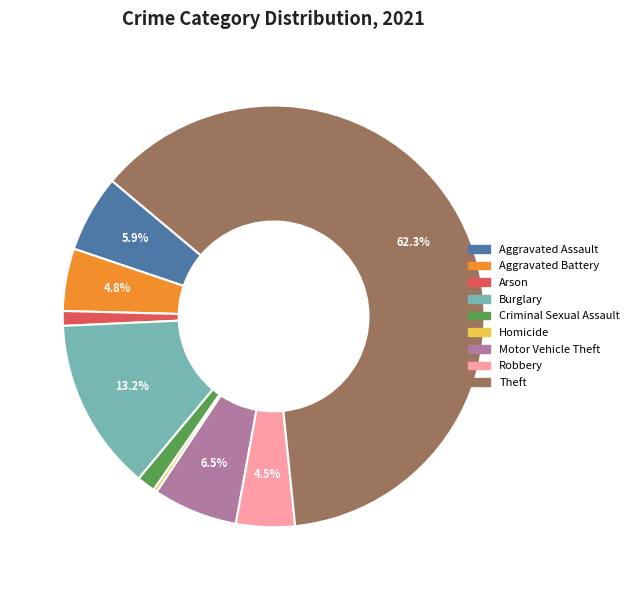

Does any single category account for the majority?

Yes